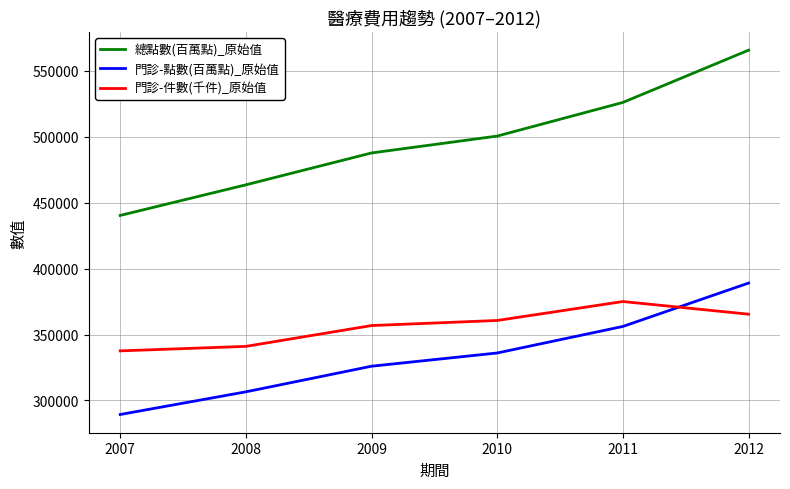

True or false: 門診-點數(百萬點)_原始值 has a value of 123669 at 2009.

False